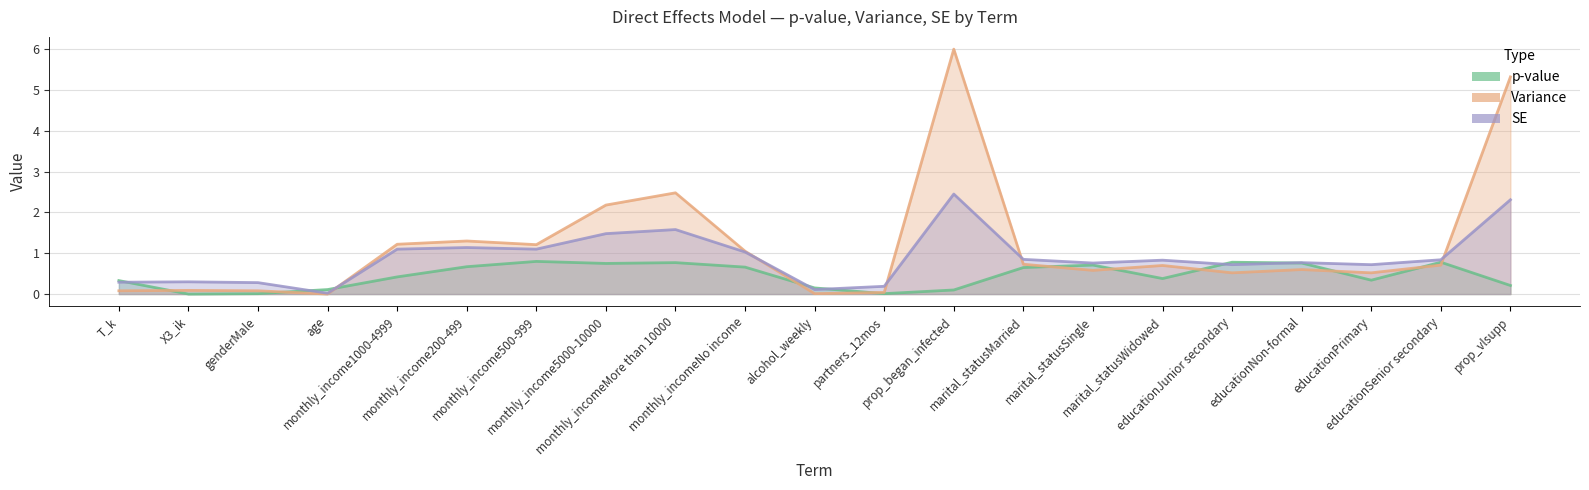

Is the value of p-value at educationPrimary greater than the value of Variance at monthly_incomeMore than 10000?

No